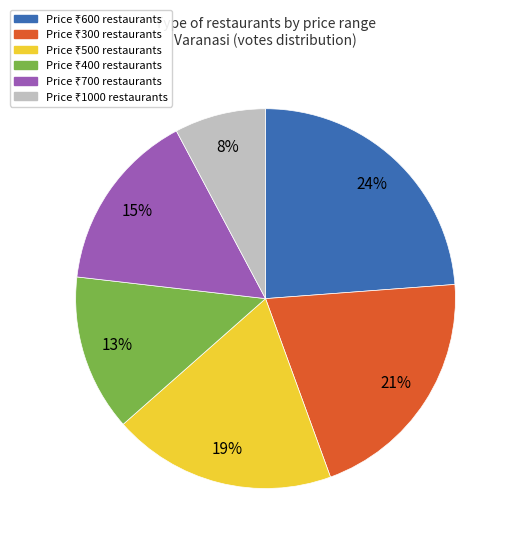

Is there any slice that represents more than half of the pie?

No